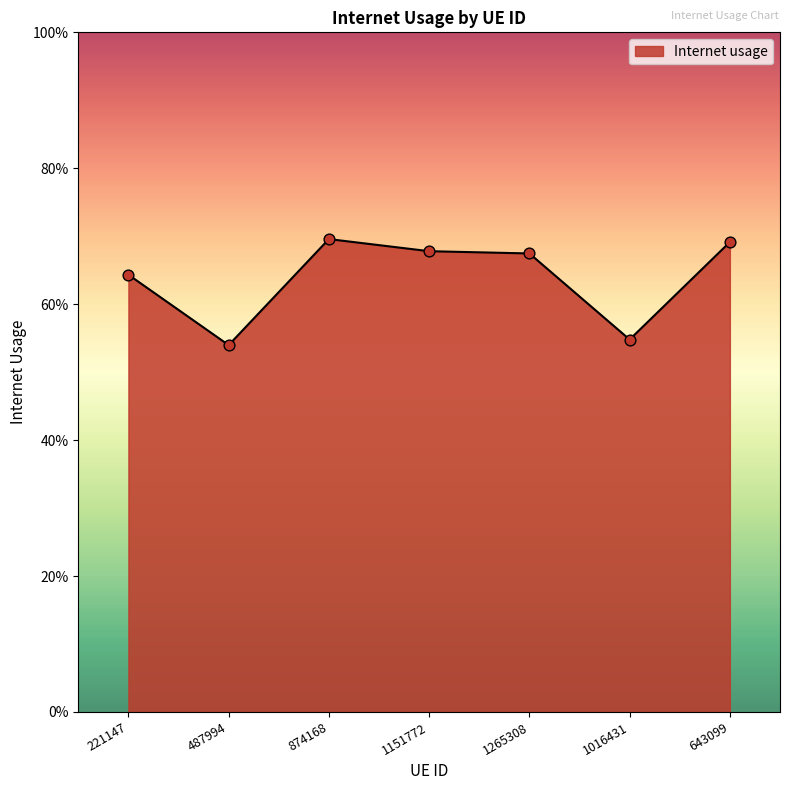

Is this an area chart (filled region under the line)?

Yes